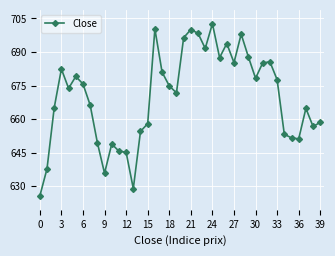

How many lines are shown in the chart?

1